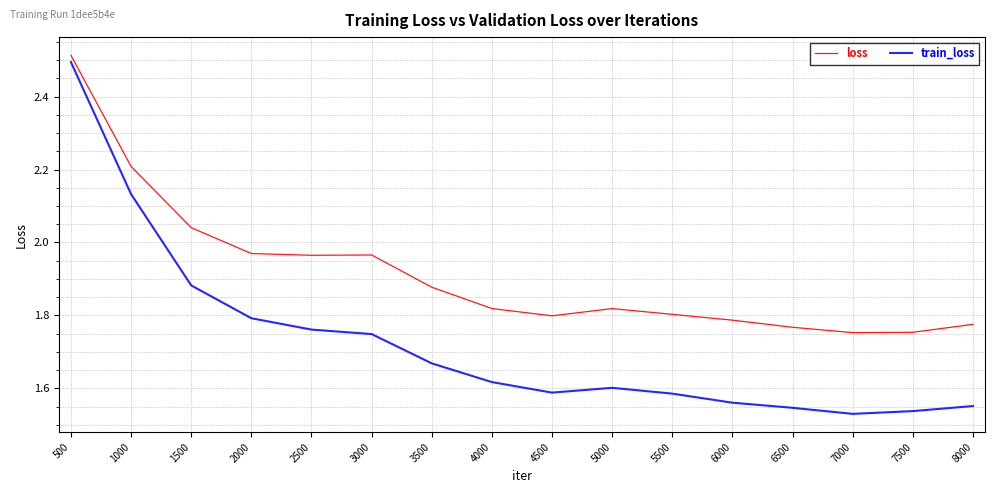

List the series in order of their overall mean, lowest first.

train_loss, loss